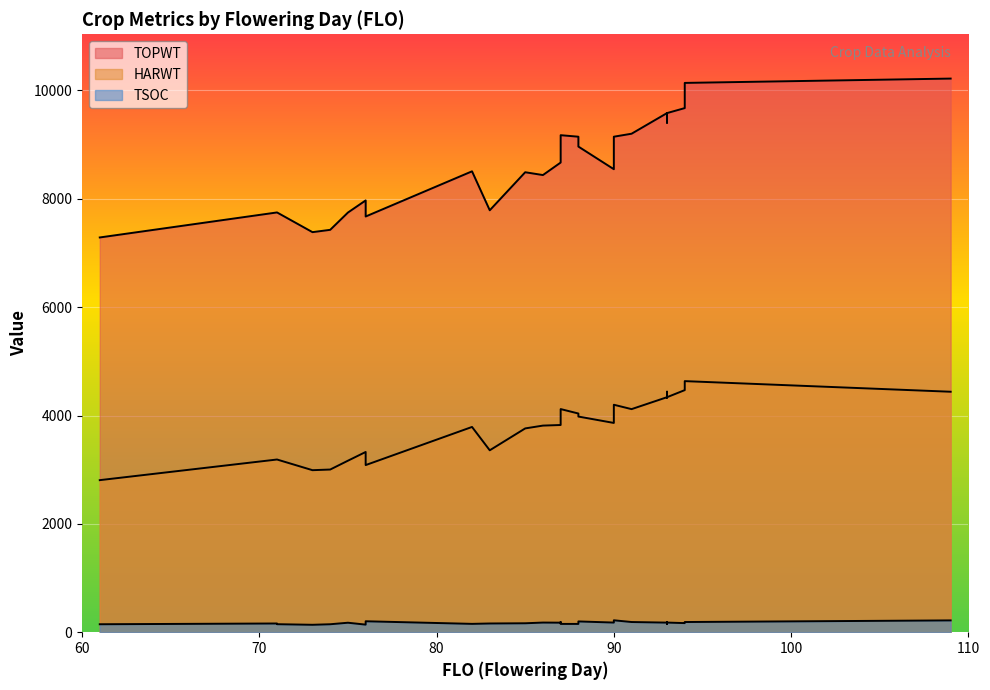

Which category has the lowest value in the HARWT series?

61